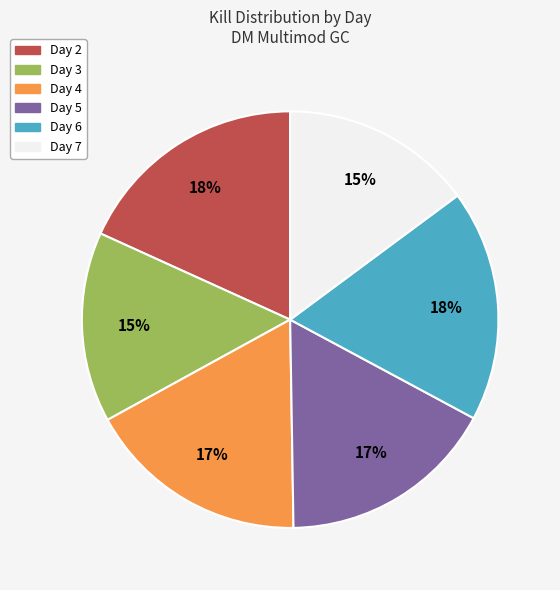

What is the ratio of the value at Day 2 to the value at Day 7?

1.2